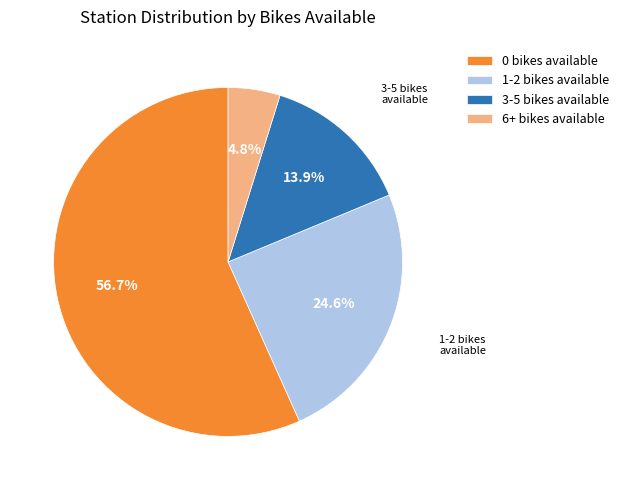

To the nearest percent, what portion does 3-5 bikes available represent?

14%